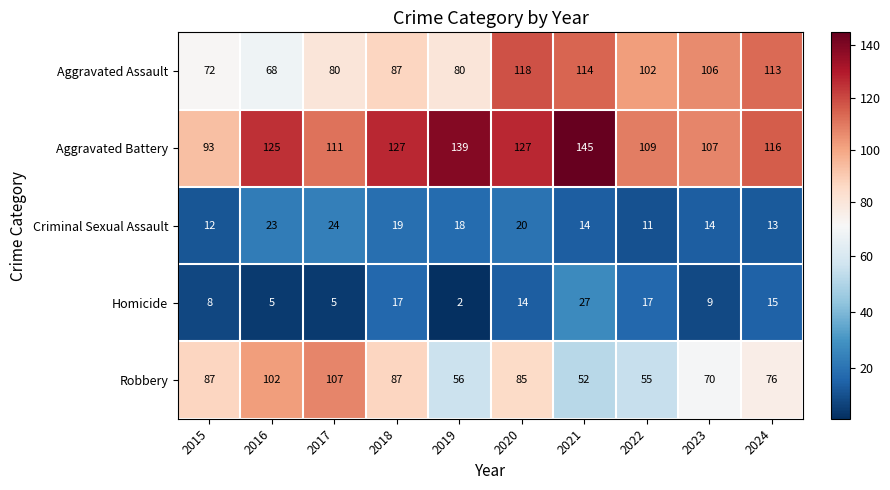

At how many categories does at least one series exceed 60?

10